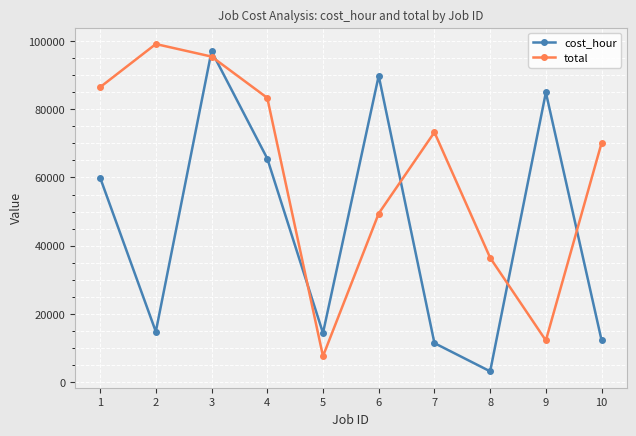

What are all the series names shown in the legend?

cost_hour, total